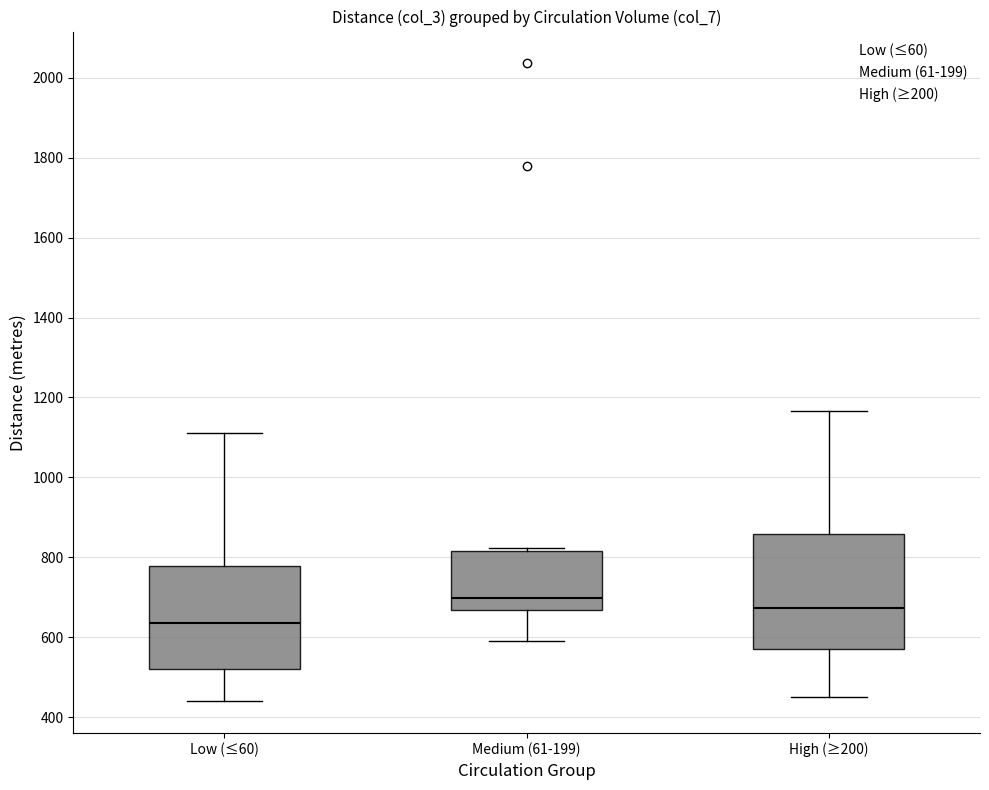

Where is the upper edge of the box for High (≥200) on the y-axis? The values are not printed on the chart, so give them approximately, as read against the axis.

860